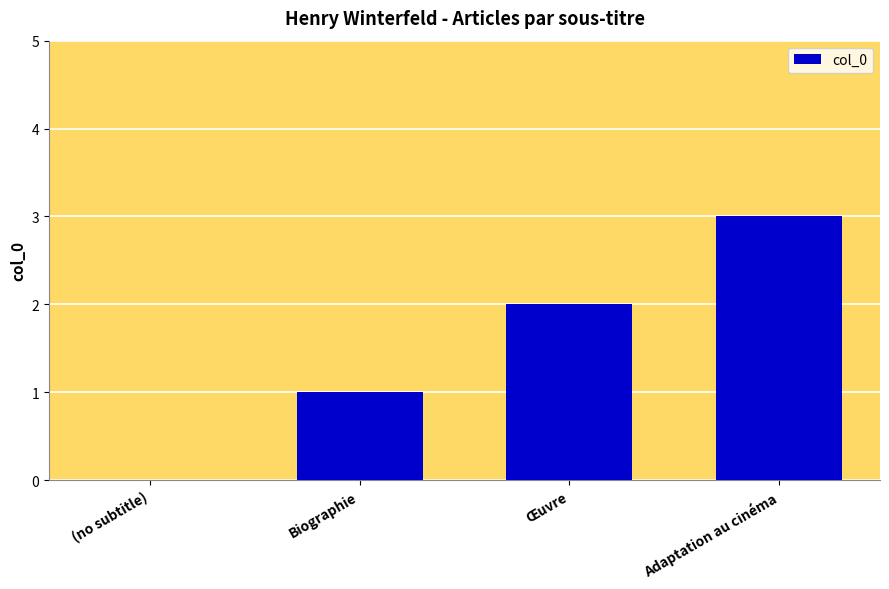

At which category does the chart reach its peak across all series?

Adaptation au cinéma